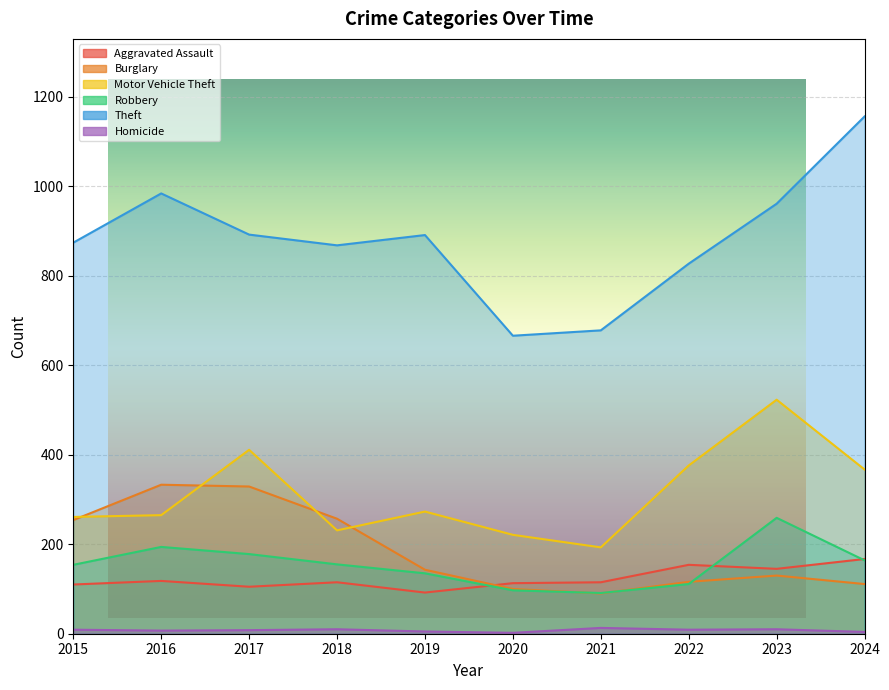

Where does the Motor Vehicle Theft series first go above 273?

2017